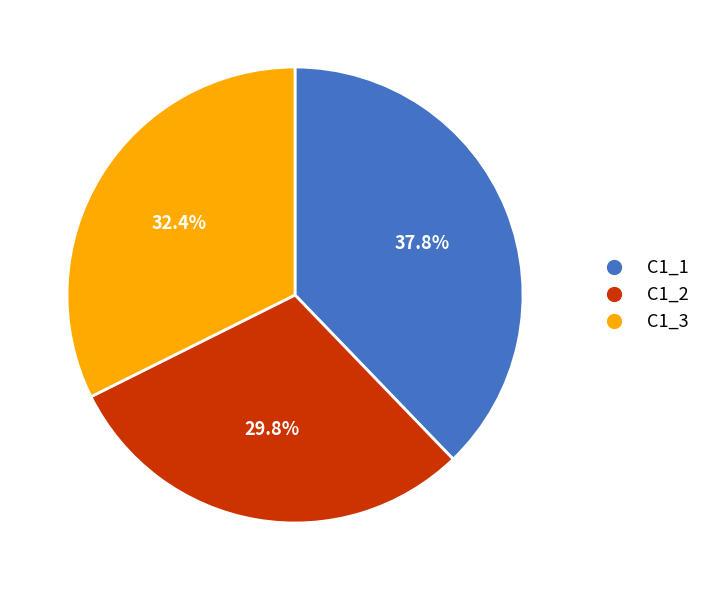

How many slices are in this pie chart?

3